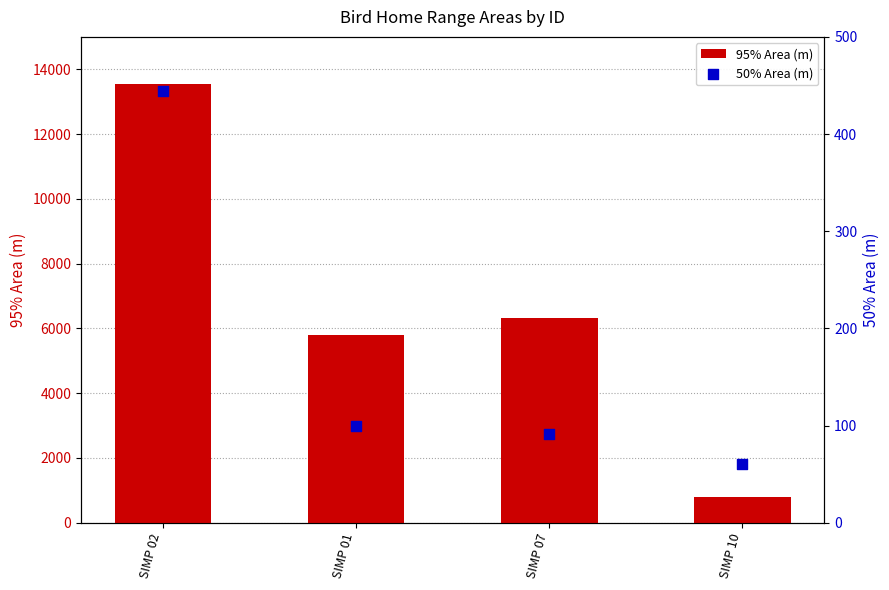

Which series has the largest total across all categories?

95% Area (m)